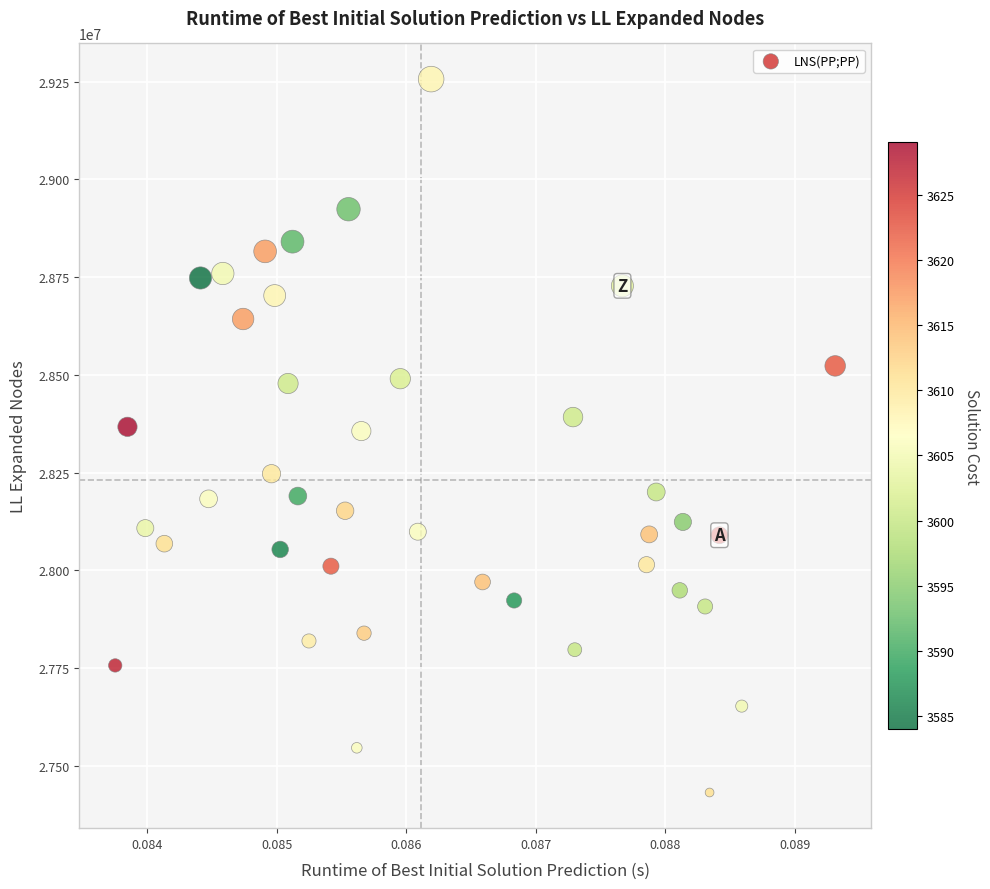

What is the range of Y values (max minus min)?

1824953